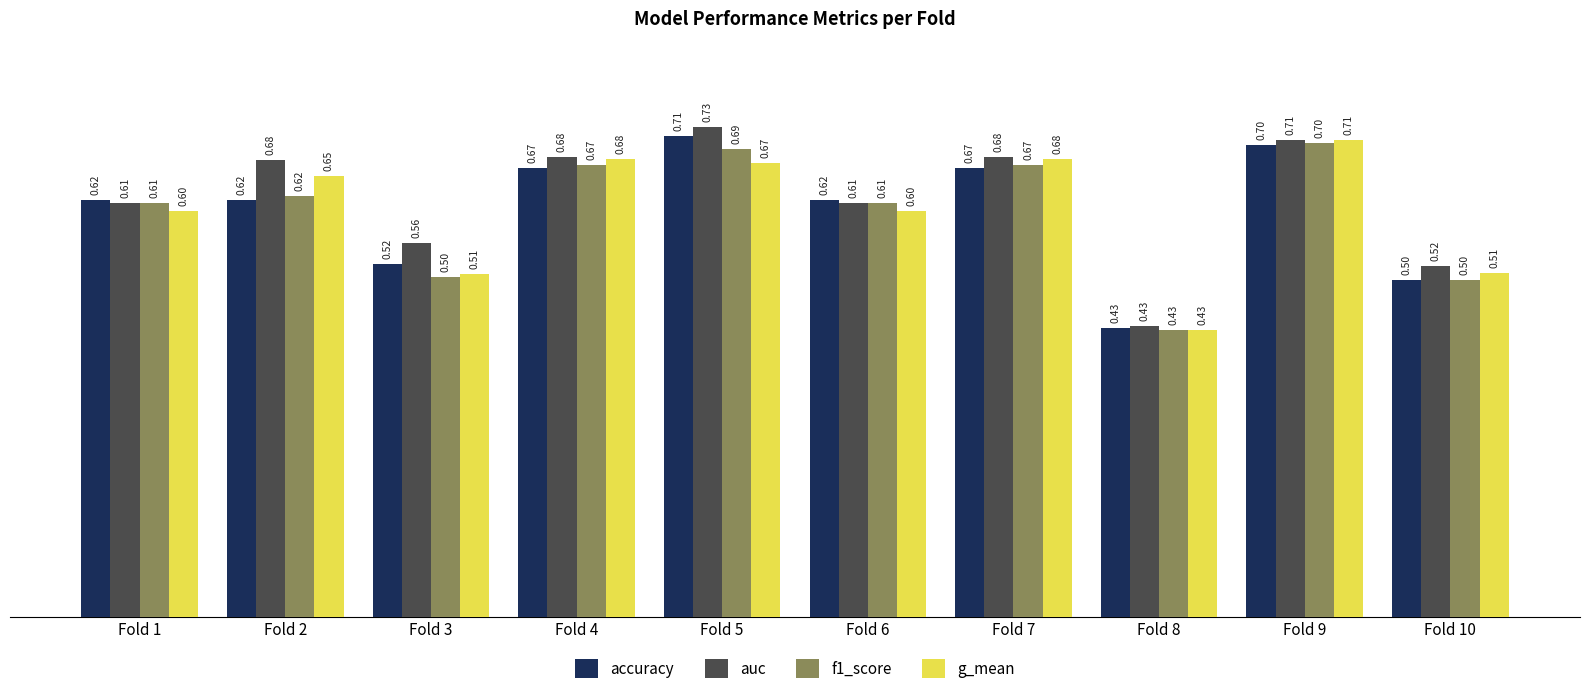

Which series has the largest total across all categories?

auc